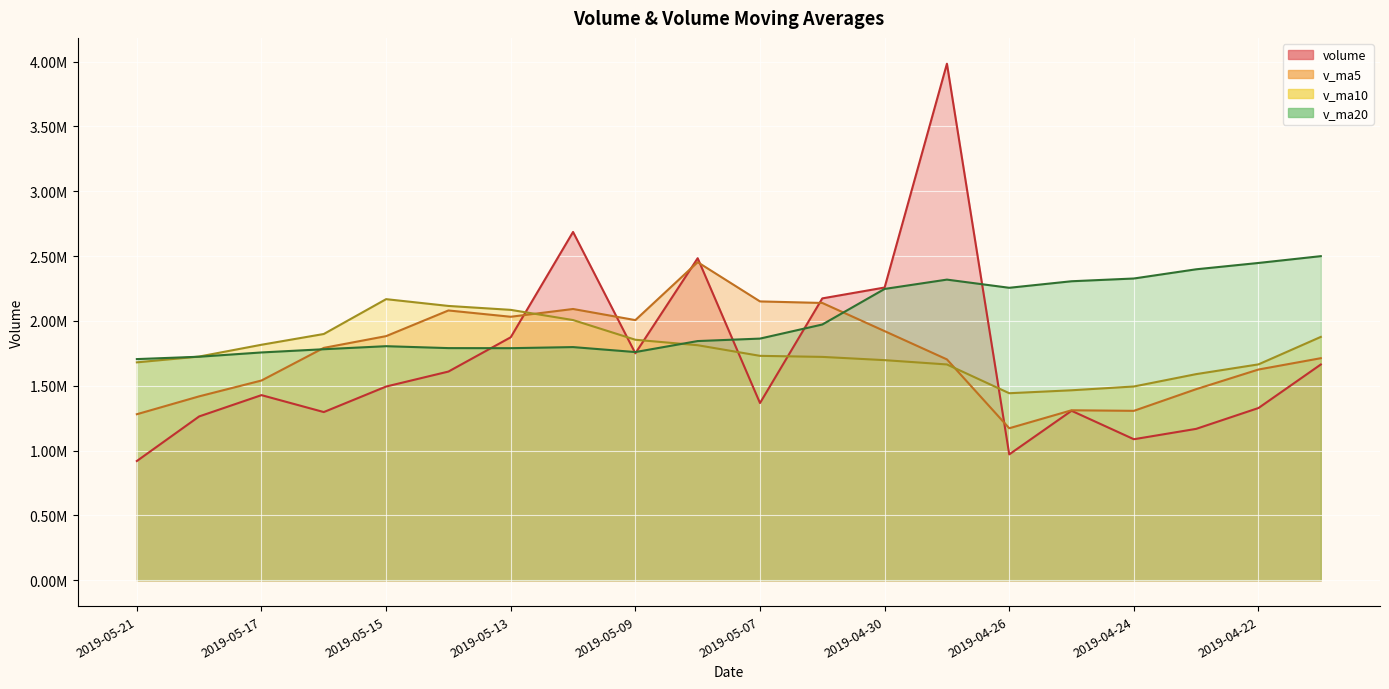

Which series has the largest total across all categories?

v_ma20